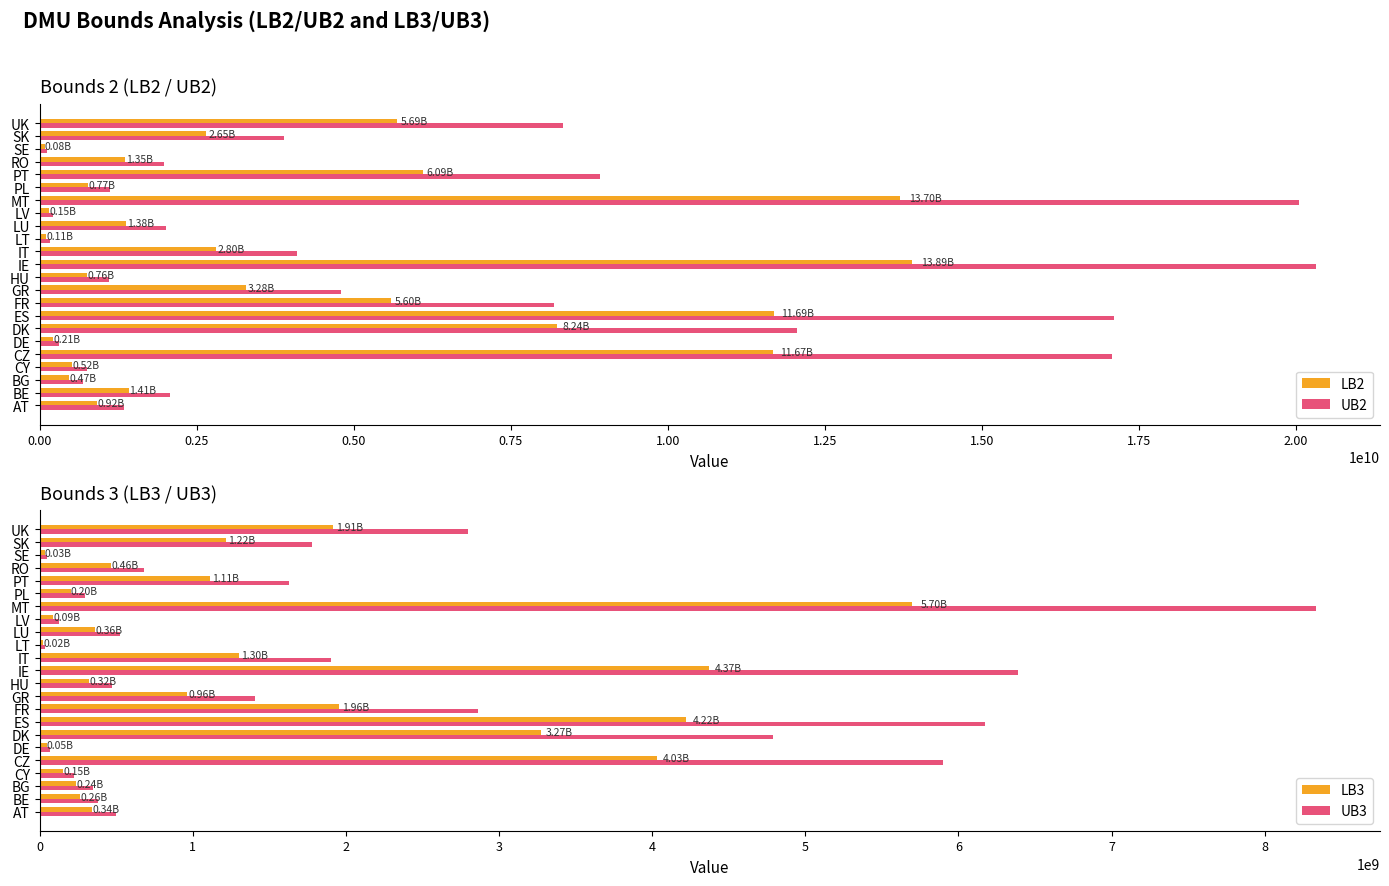

Reading left to right, extract all data points from this chart.

LB2: 916401366.1	1413433116.5	468330167.2	516596674.8	11670611489.4	214525854.8	8242052107.3	11687816544.1	5599896326.2	3283005047.2	757280974.0	13889297823.0	2804074262.7	107649939.8	1375562537.6	146879108.0	13699576100.9	769891465.0	6094364594.2	1353647062.8	80799268.2	2654105552.4	5693944703.7
UB2: 1340744855.9	2067929239.5	685192412.0	755808928.2	17074737006.6	313862950.2	12058568846.7	17099908933.9	8192951767.8	4803214280.8	1107943100.0	20320795337.0	4102512591.3	157497695.2	2012522530.4	214892094.0	20043222177.1	1126392931.6	8916385637.8	1980459003.2	118213707.7	3883100241.6	8330549640.3
LB3: 339068816.2	260799577.6	237398503.1	151166200.8	4029923722.2	45060544.0	3274468461.9	4219842746.5	1956507044.4	959845434.3	324534951.8	4368151219.7	1299933935.1	22951484.5	360168135.2	86603850.3	5697707509.2	201374024.9	1113886754.2	464026590.0	33071013.7	1216360118.9	1913099314.1
UB3: 496076051.4	381563914.0	347326873.9	221164343.0	5895996775.8	65926017.5	4790724794.1	6173858599.5	2862475823.6	1404305881.7	474812220.2	6390841932.3	1901873786.9	33579265.5	526945498.4	126706125.7	8336054828.8	294621110.3	1629676679.8	678896045.4	48384685.0	1779600765.1	2798967961.9